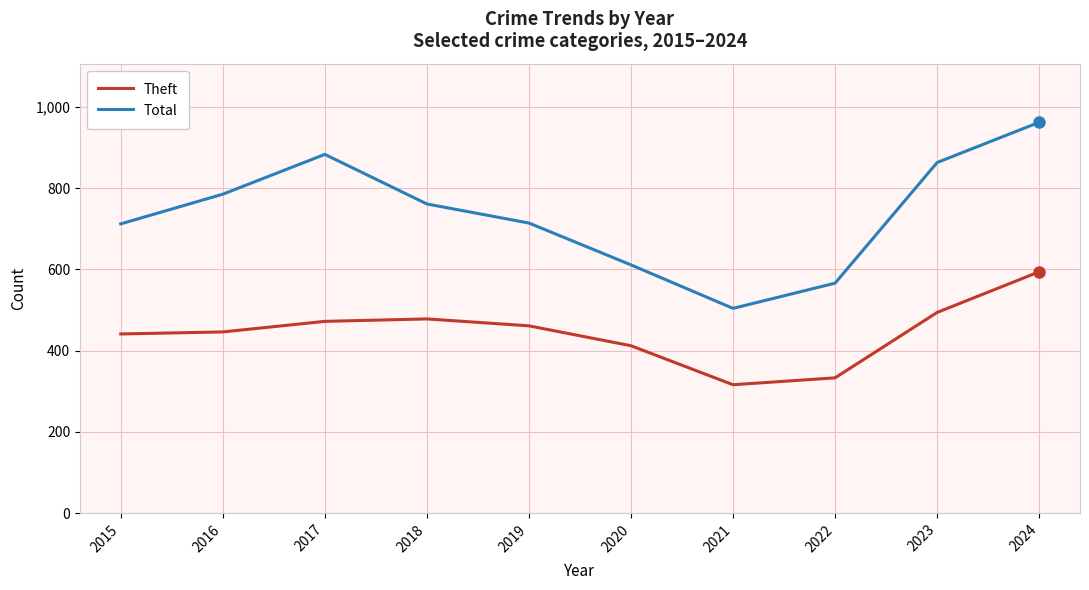

What are all the series names shown in the legend?

Theft, Total